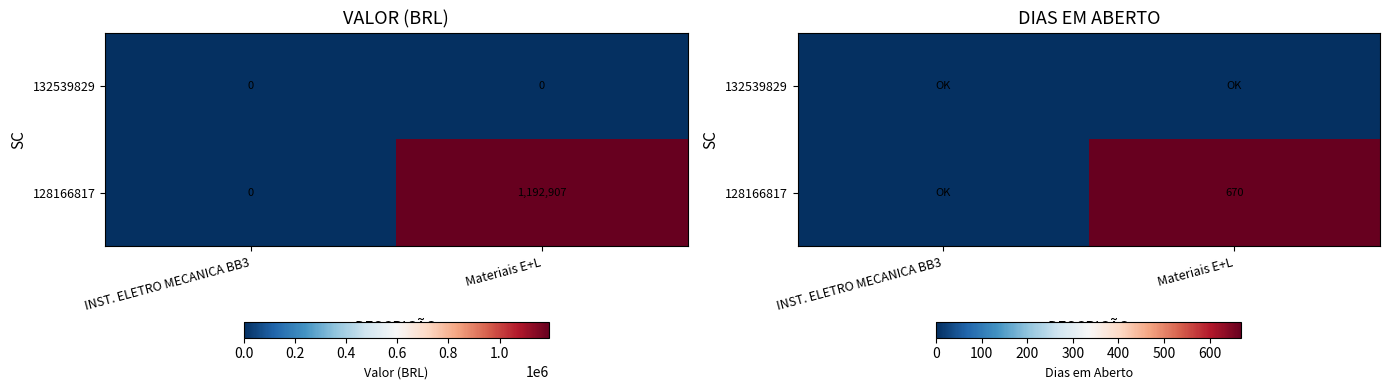

Where is 132539829 nearest to the value 0?

INST. ELETRO MECANICA BB3